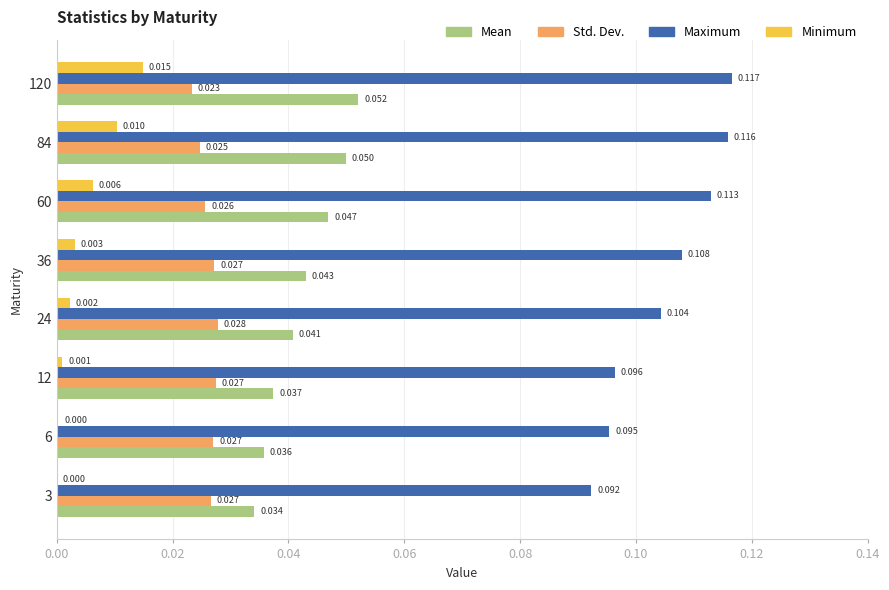

Which series has the largest total across all categories?

Maximum